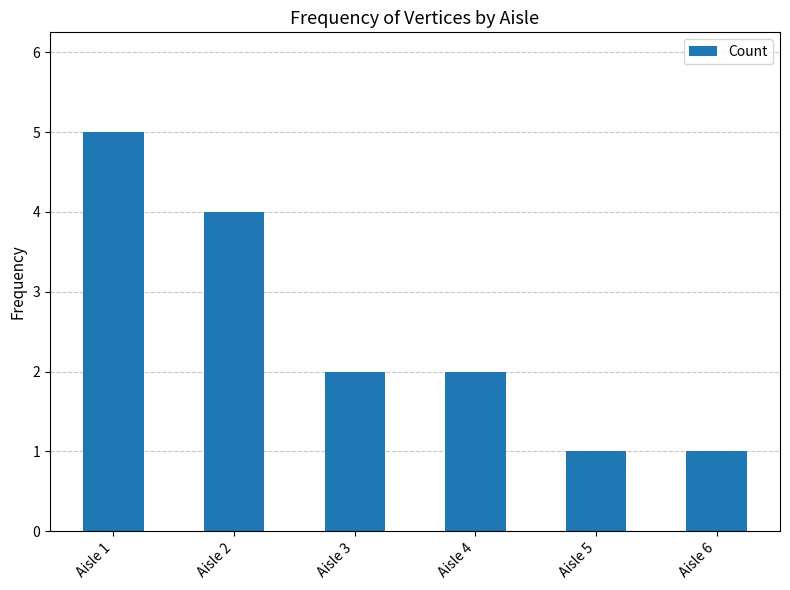

Reading left to right, transcribe all the data shown in this chart.

Aisle 1=5	Aisle 2=4	Aisle 3=2	Aisle 4=2	Aisle 5=1	Aisle 6=1